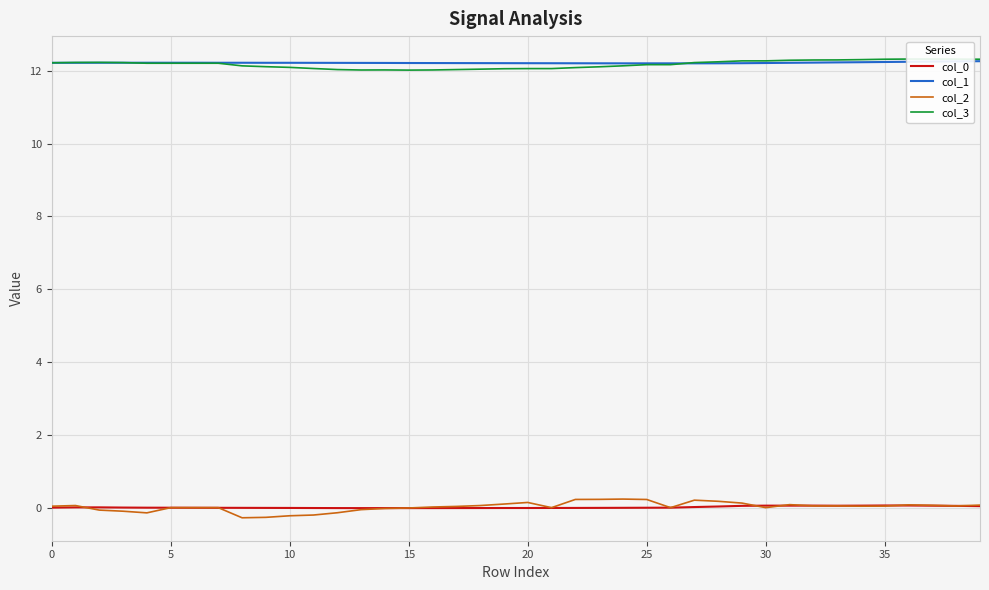

Is it true that col_2 equals -0.3 at 10?

False